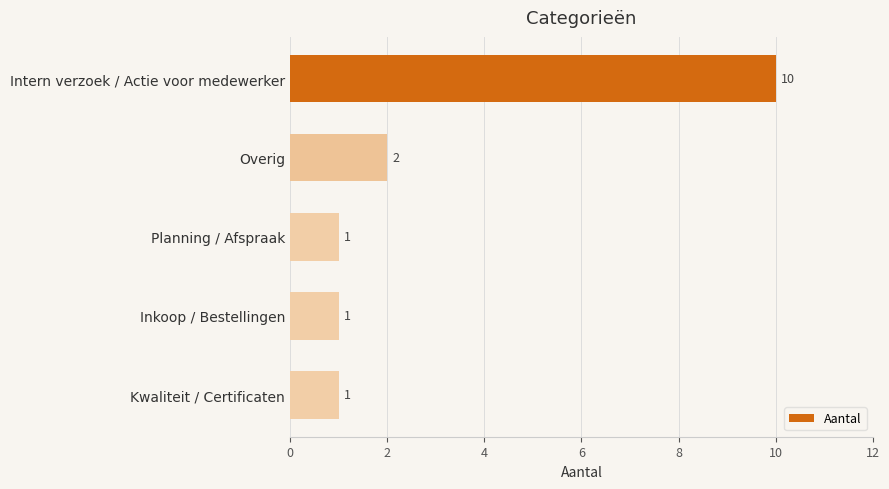

What is the sum of all values?

15